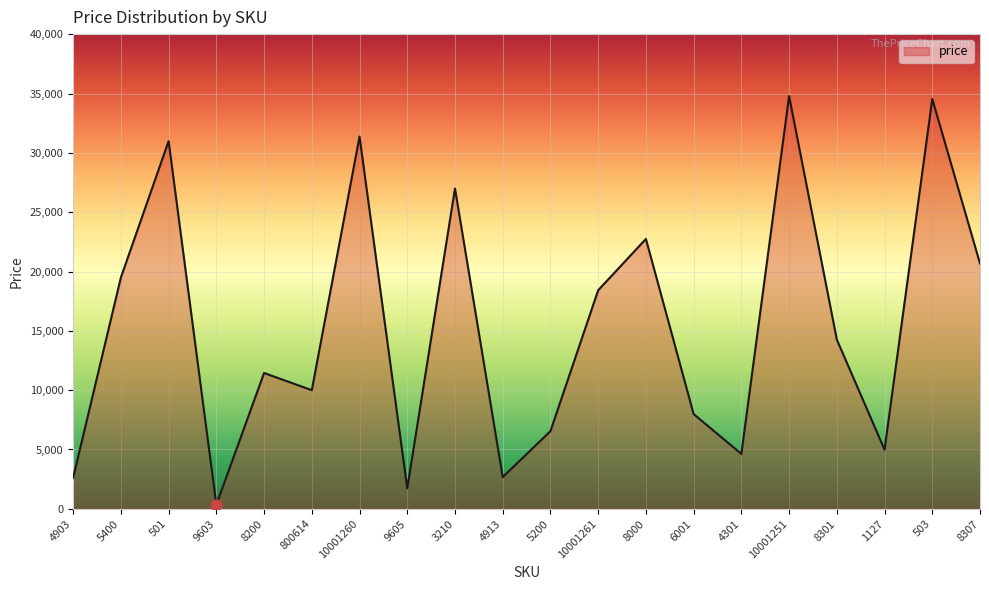

What is the ratio of the value at 9605 to the value at 9603?

5.0